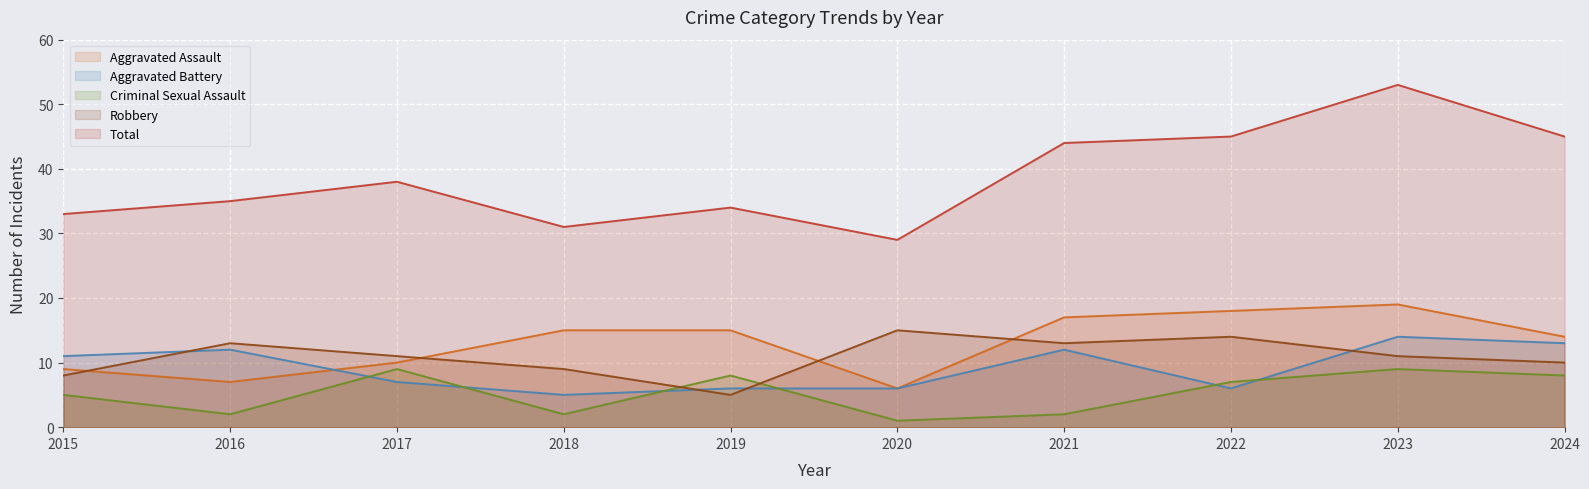

What is the total value across all series at 2023?

106